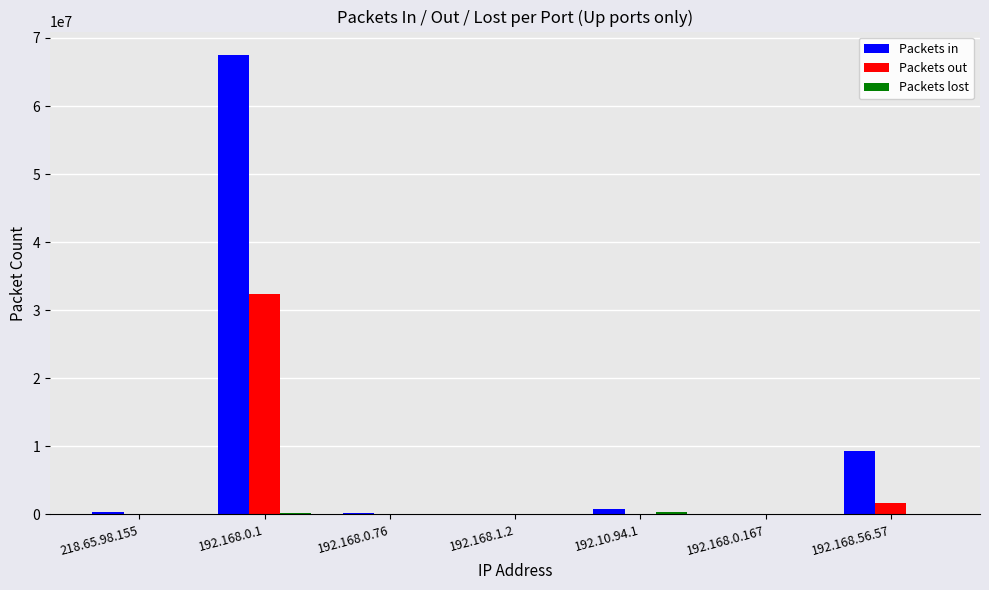

Which label corresponds to the largest value in the chart?

192.168.0.1